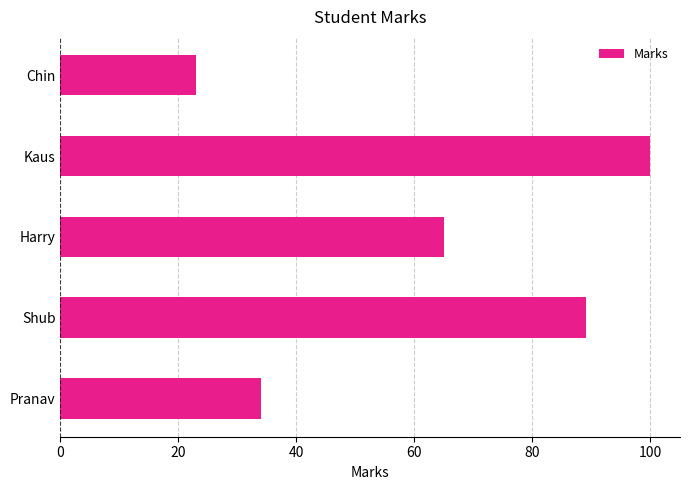

Which category has the lowest value across all series?

Chin